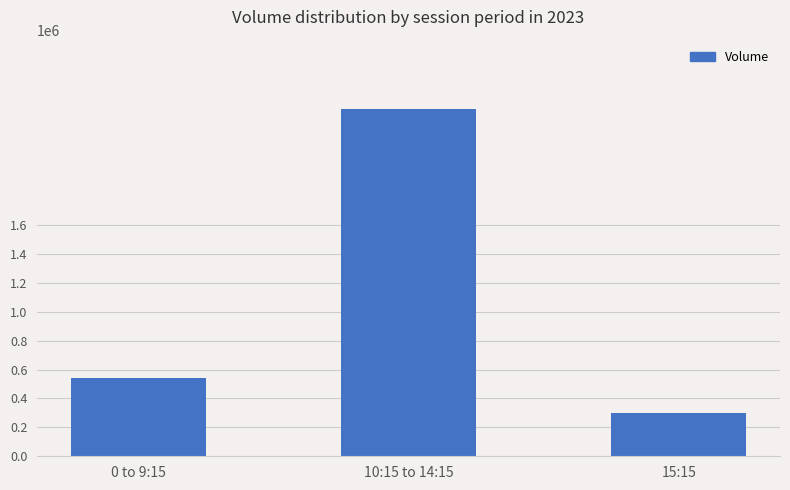

Reading left to right, transcribe all the data shown in this chart.

0 to 9:15=538702	10:15 to 14:15=2402533	15:15=297818